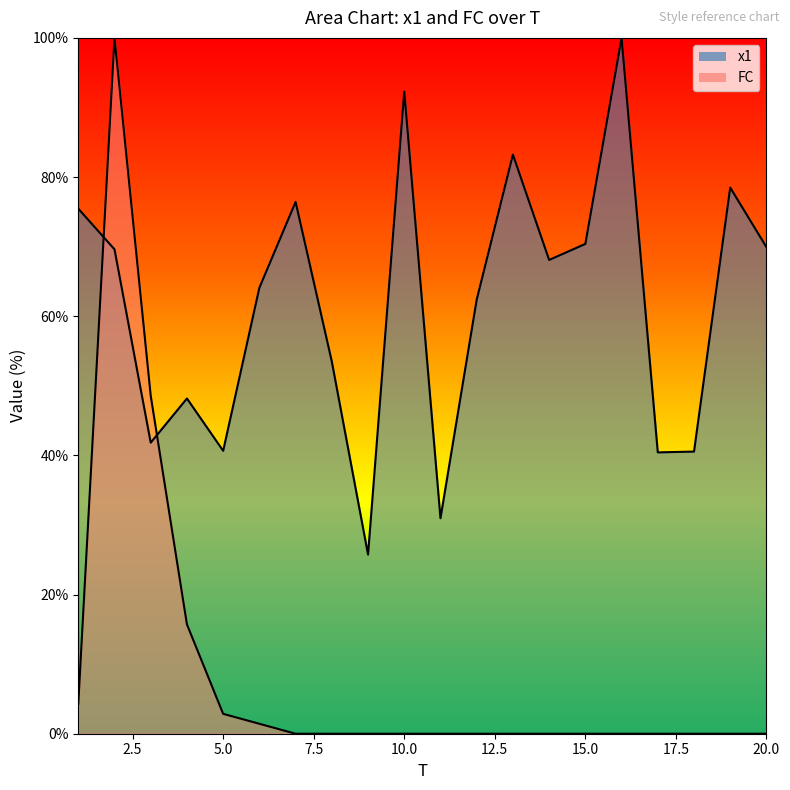

At how many categories does at least one series exceed 86?

3